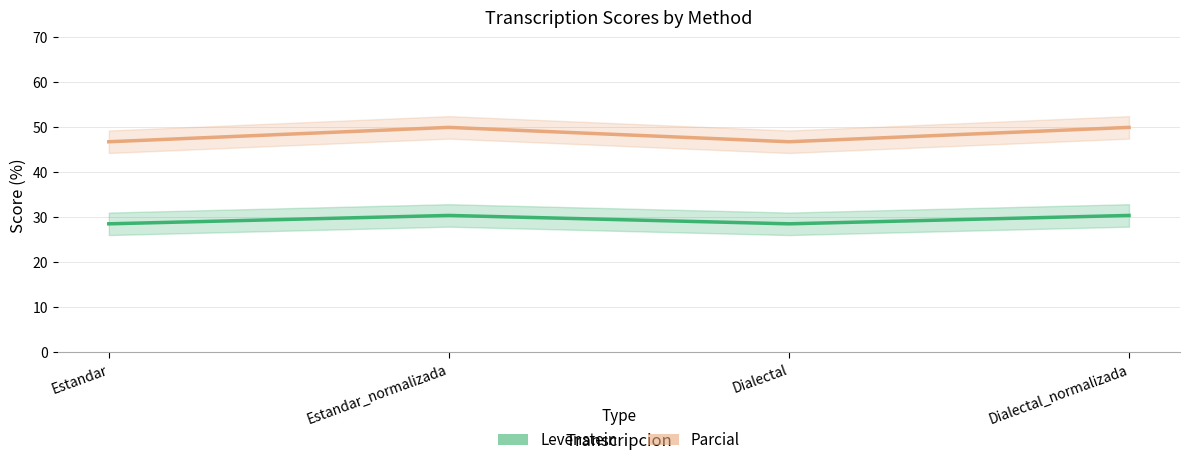

Which series changed the most between Dialectal and Dialectal_normalizada?

Parcial